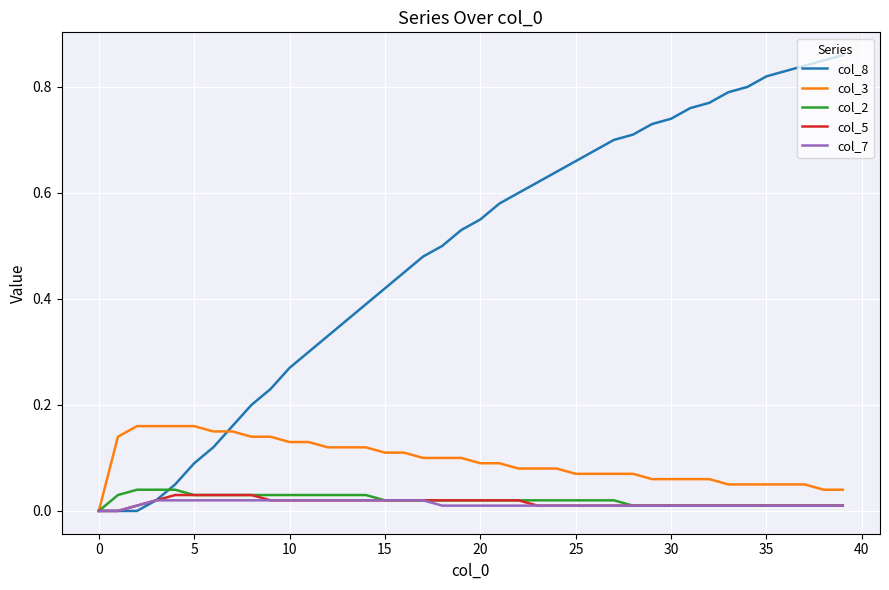

Which series has the largest range (max minus min)?

col_8